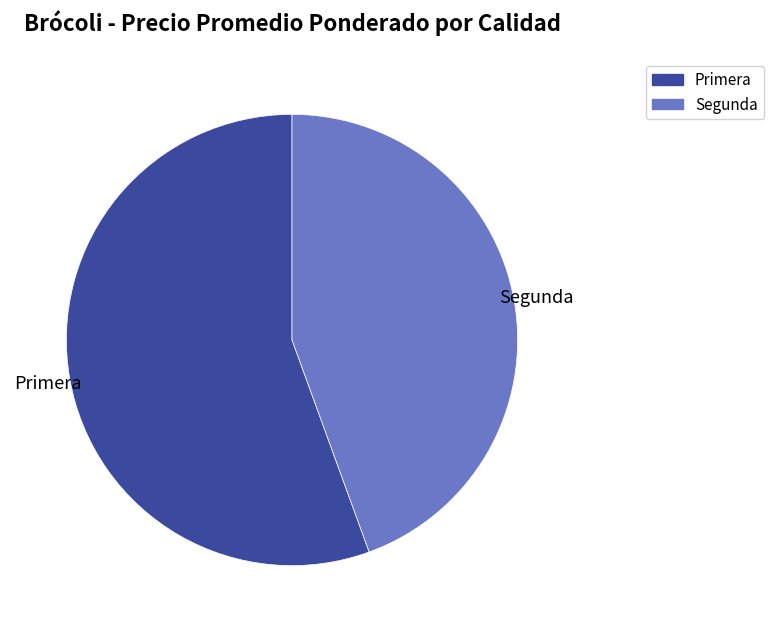

Combined, do Segunda and Primera account for over 50%?

Yes